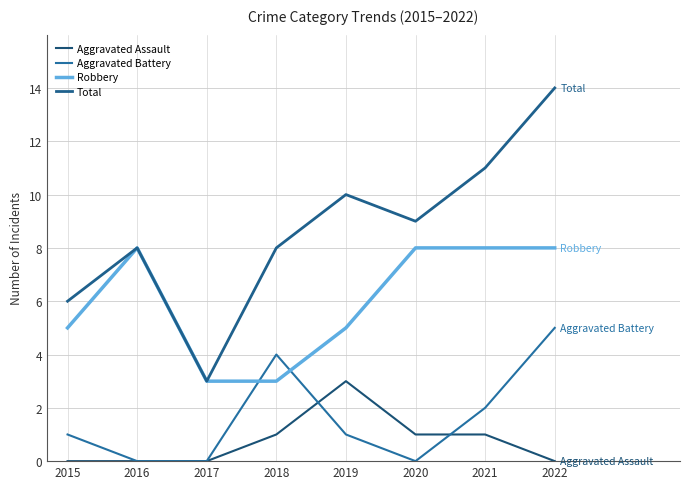

Which series changed the most between 2015 and 2020?

Robbery